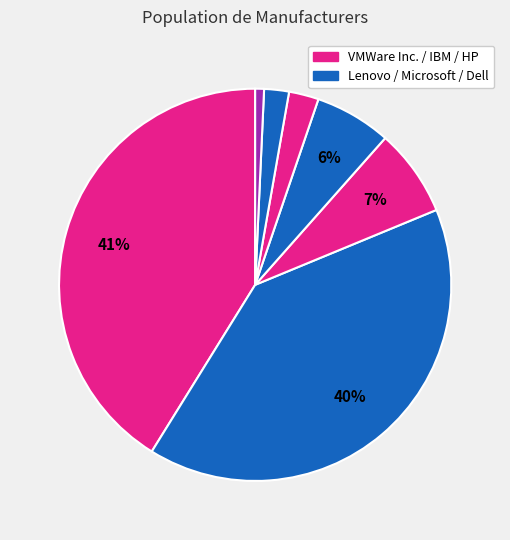

Rank the categories by value from lowest to highest.

Other, Dell Inc., Hewlett-Packard, Microsoft Corporation, IBM, Lenovo, VMWare Inc.